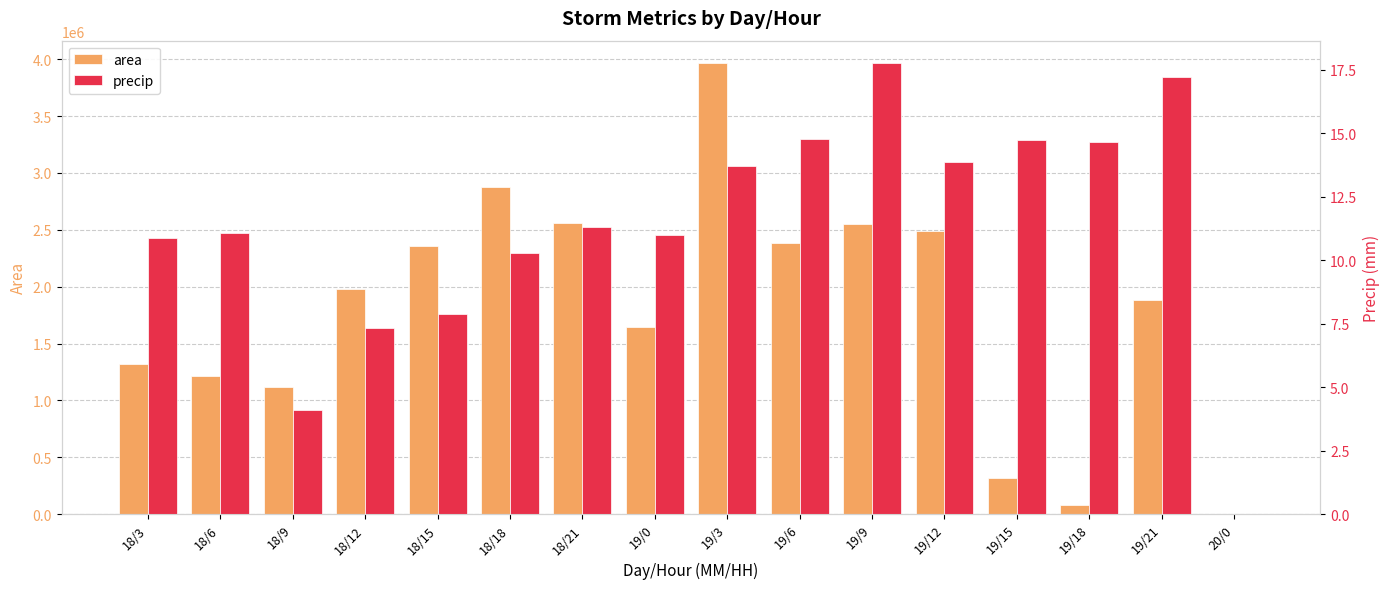

Does the chart contain stacked bars?

No